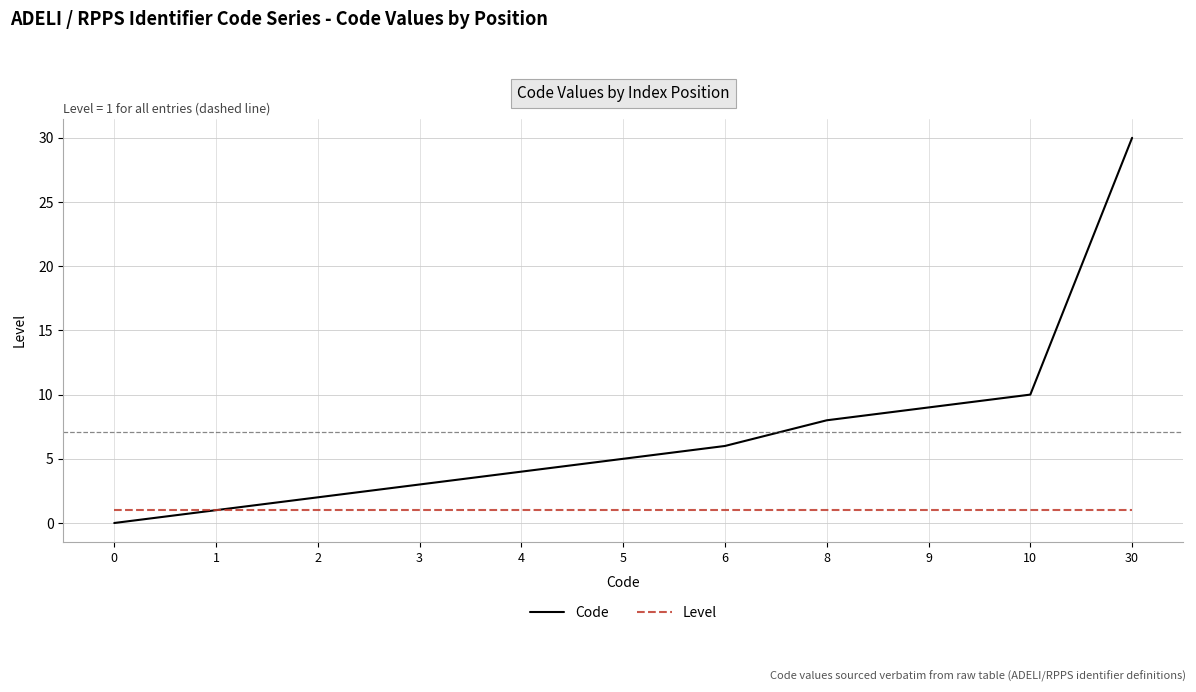

How many distinct data groups are displayed?

2